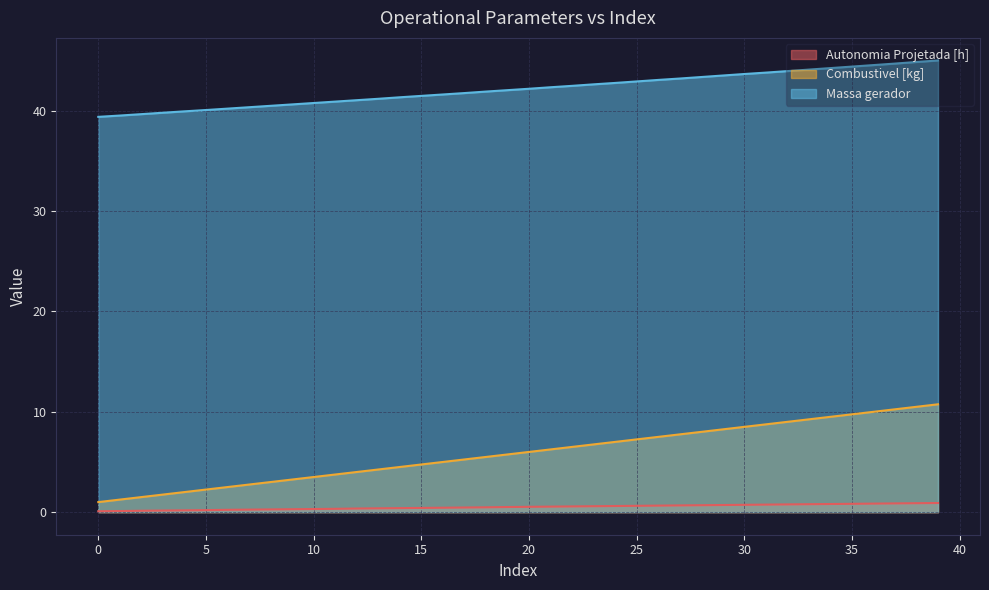

What is the lowest value of the Massa gerador series?

39.4